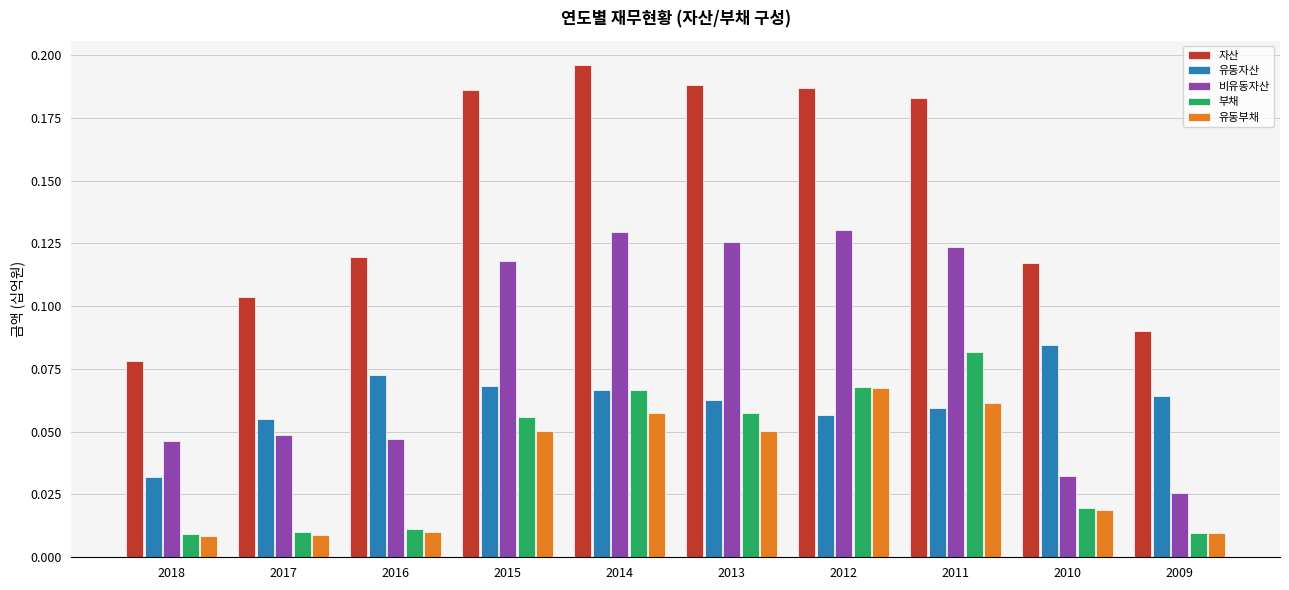

Count the number of data series in this chart.

5